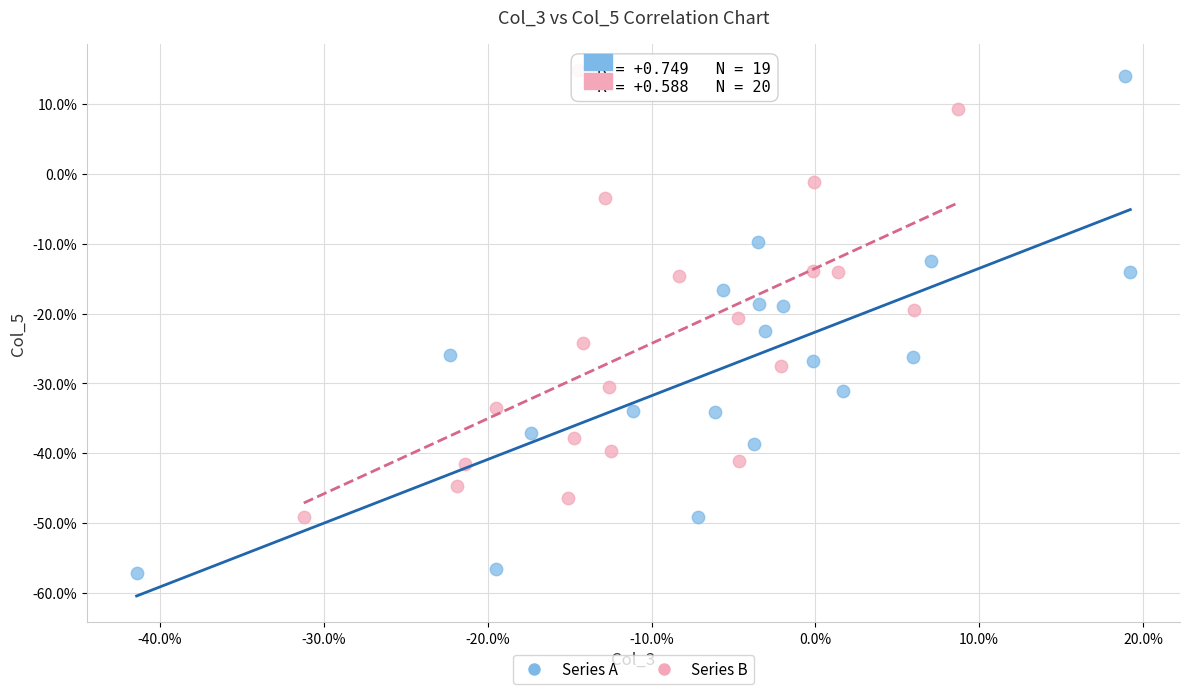

What are all the series names shown in the legend?

Series A, Series B